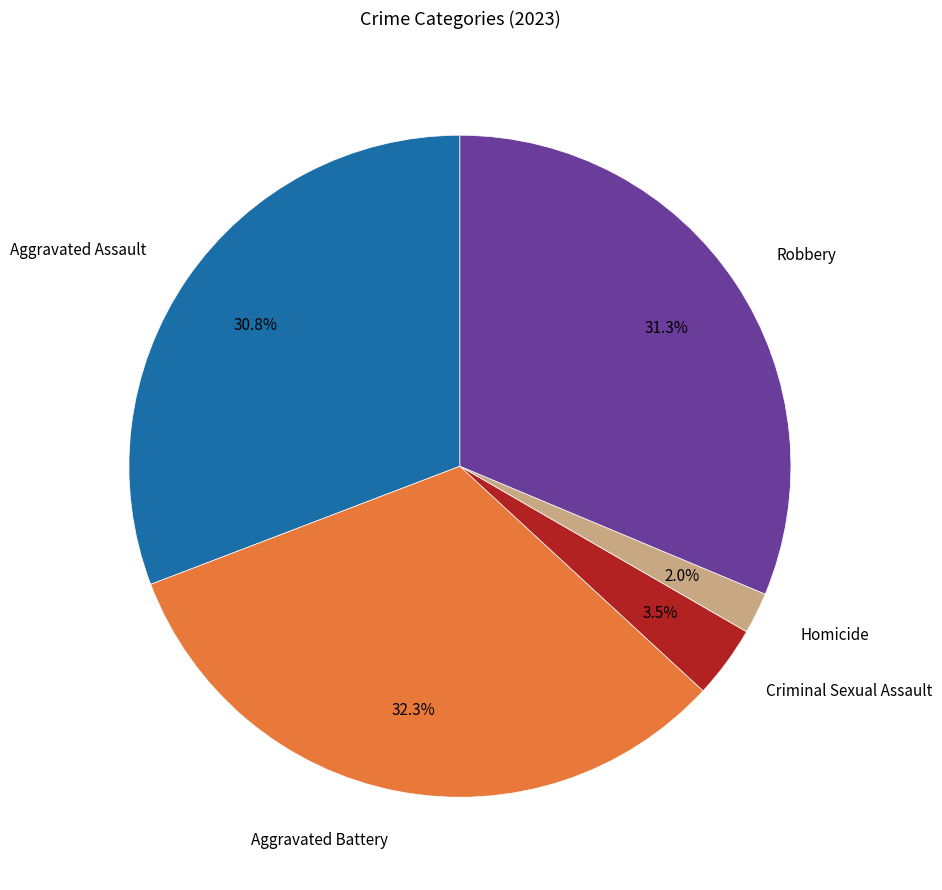

Is there any slice that represents more than half of the pie?

No